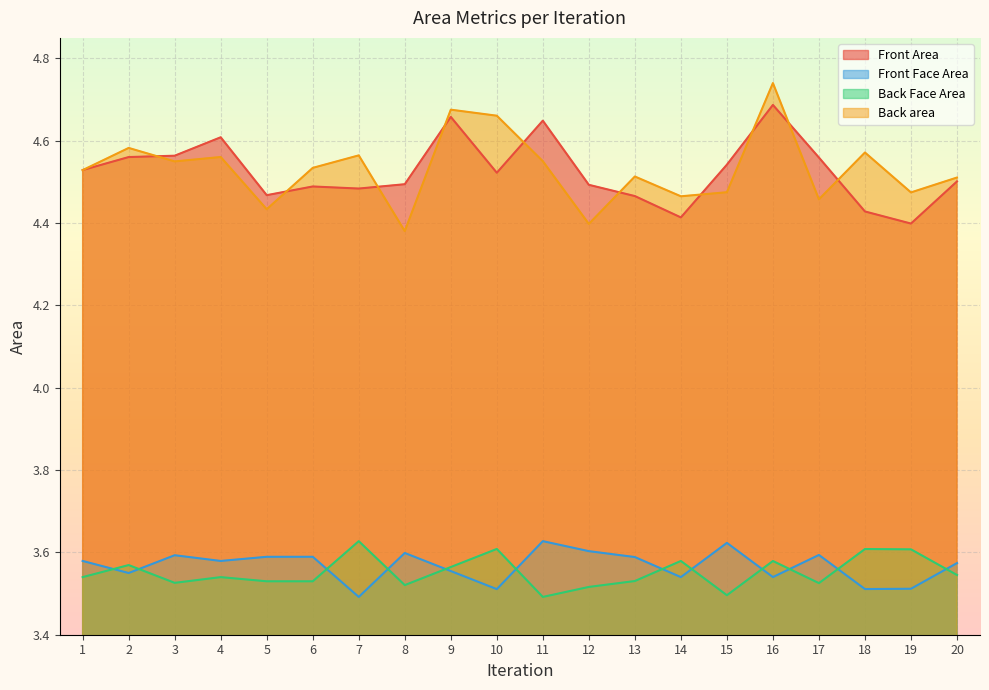

What is the smallest value displayed?

3.5